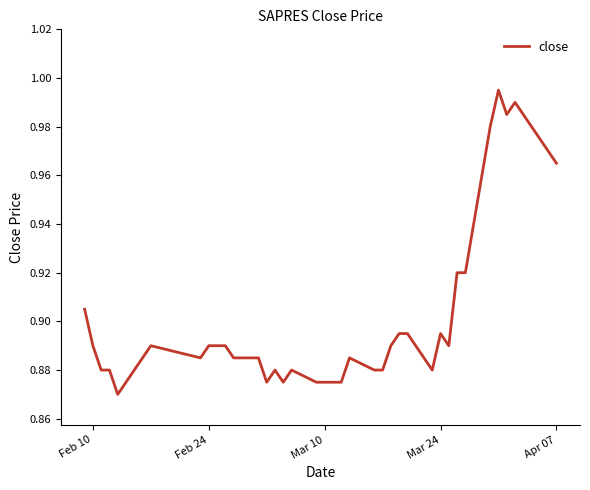

Reading left to right, extract all data points from this chart.

0.9	0.9	0.9	0.9	0.9	0.9	0.9	0.9	0.9	0.9	0.9	0.9	0.9	0.9	0.9	0.9	0.9	0.9	0.9	0.9	0.9	0.9	0.9	0.9	0.9	0.9	0.9	0.9	0.9	0.9	0.9	0.9	1.0	1.0	1.0	1.0	1.0	1.0	1.0